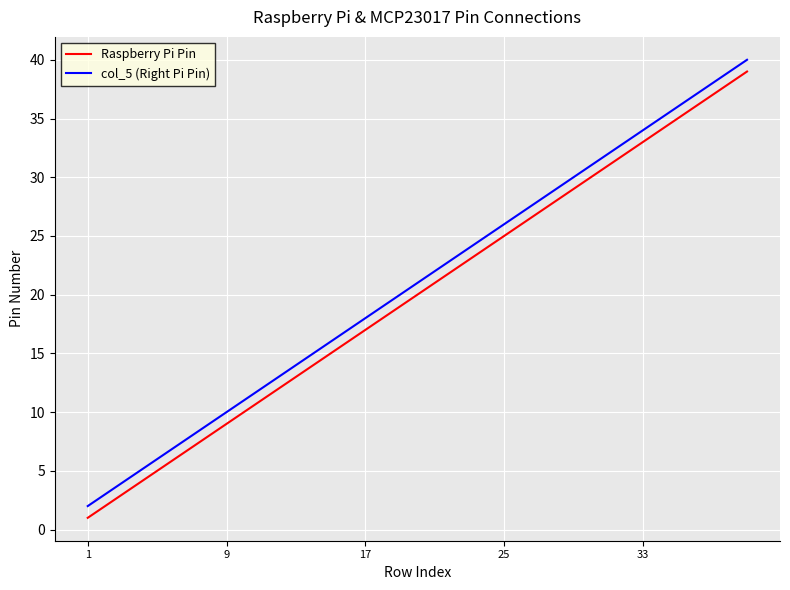

True or false: col_5 (Right Pi Pin) and Raspberry Pi Pin intersect in this chart.

False